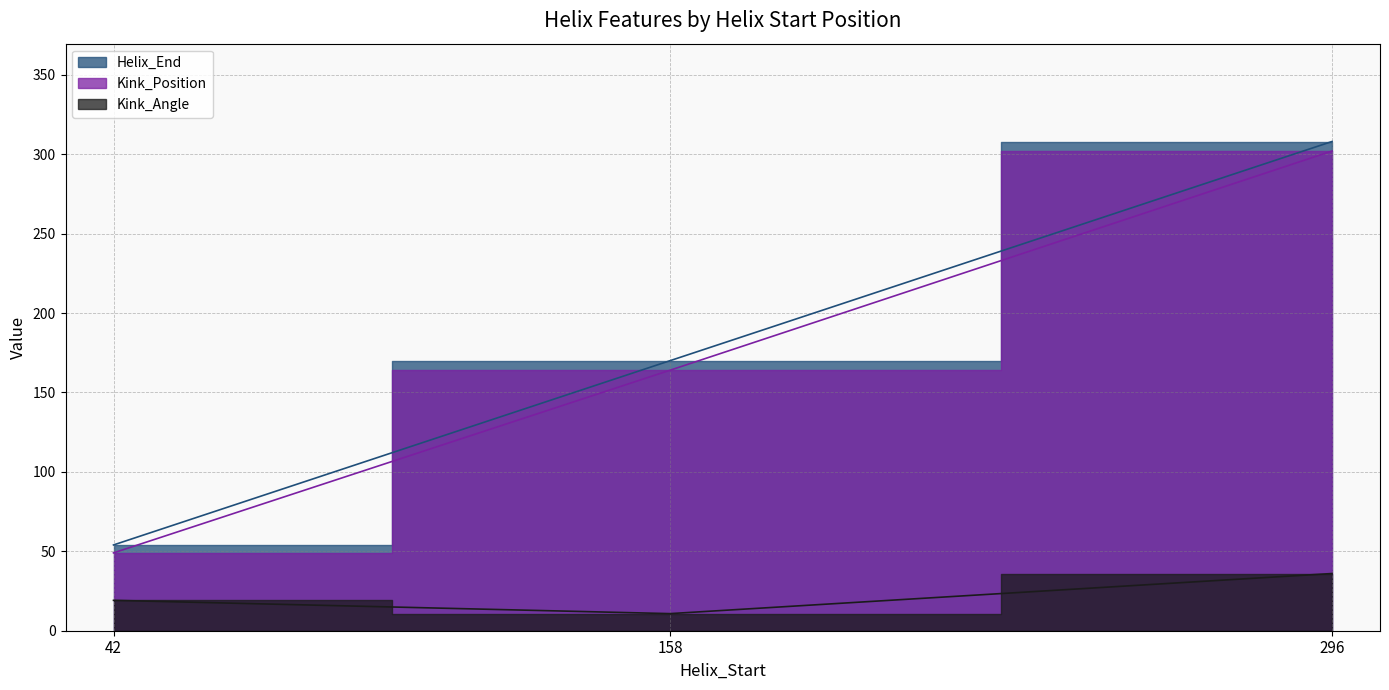

What is the approximate value of Kink_Position at 158?

164.0